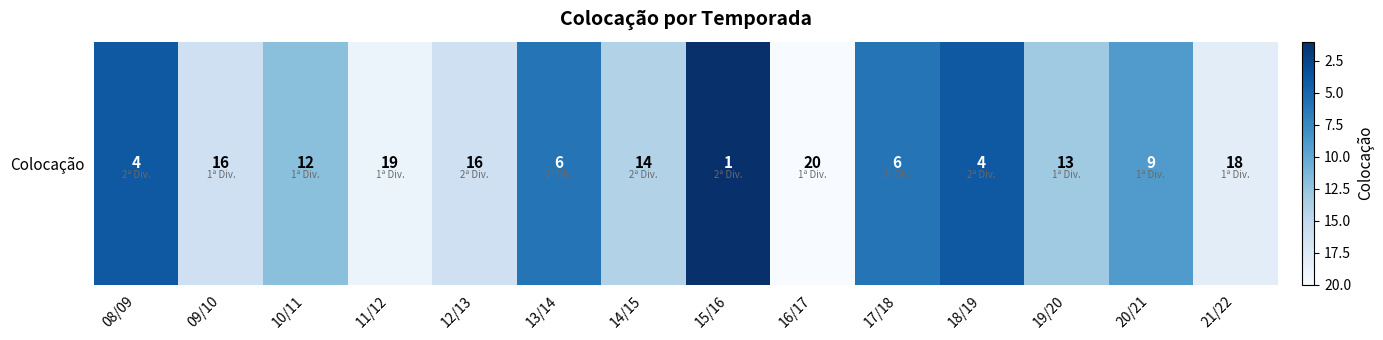

How many data points are above 13?

6